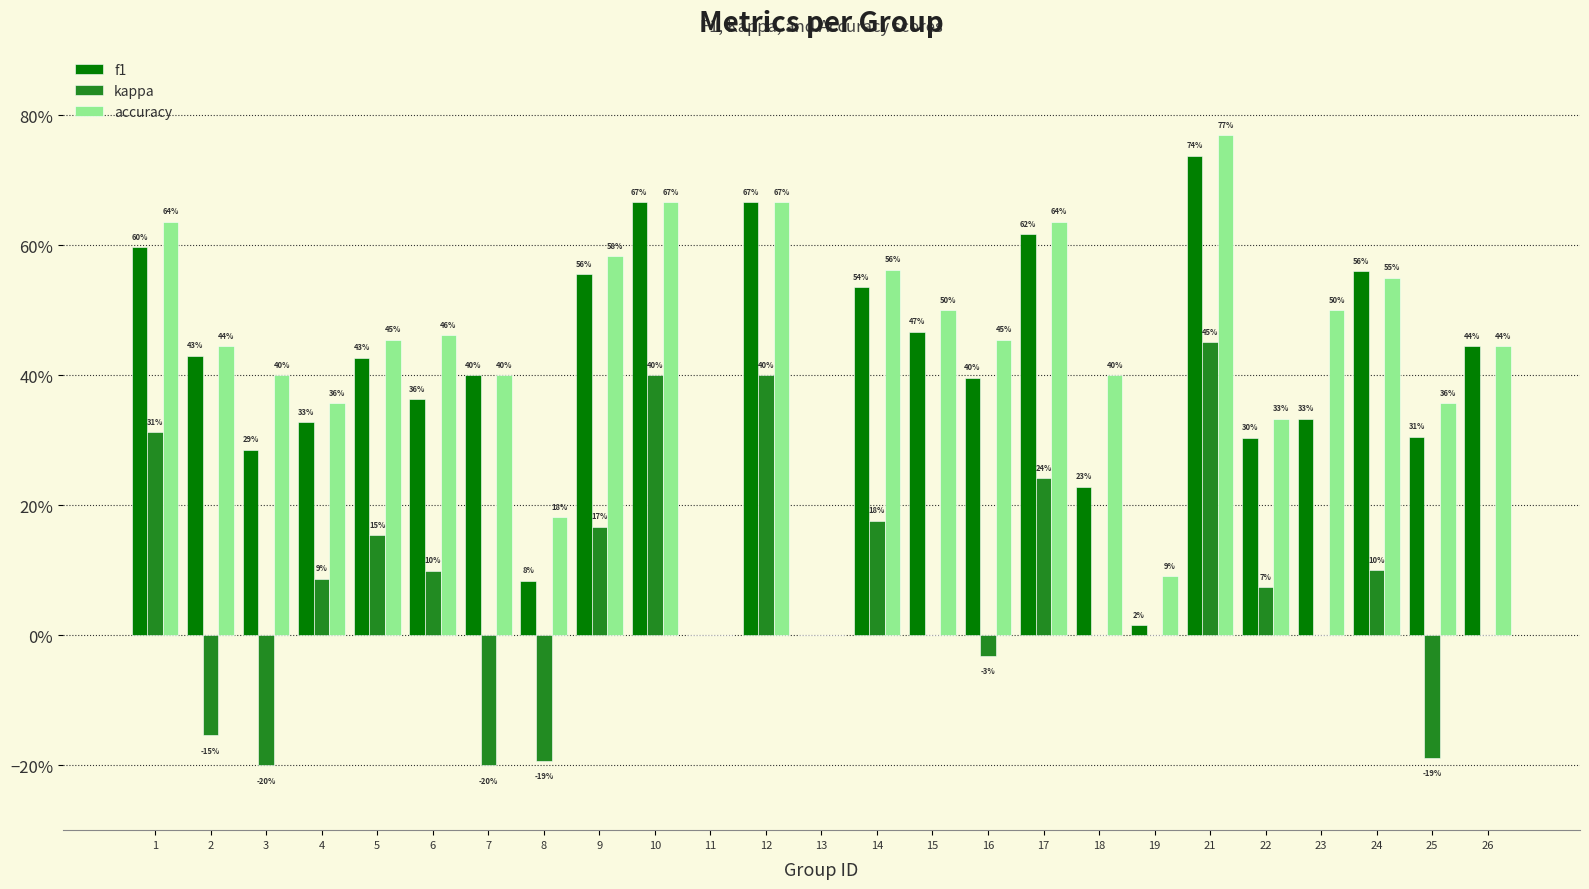

Are the bars grouped side by side (vs. stacked)?

Yes